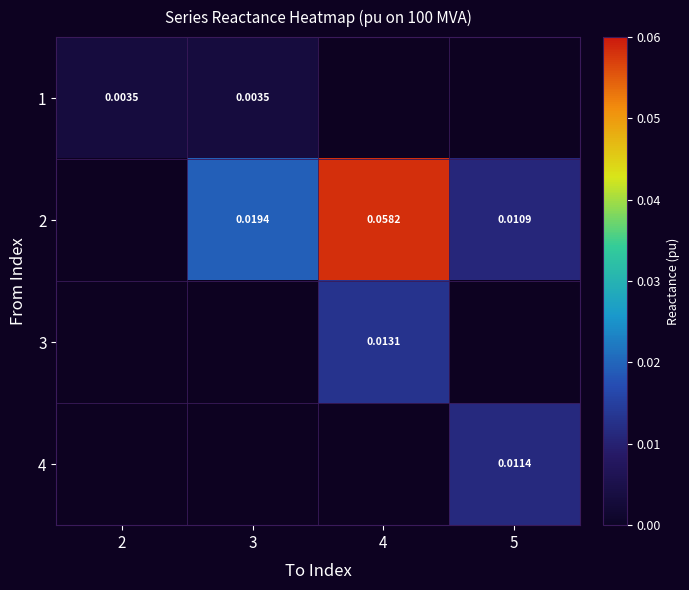

Is the value of 1 at 4 greater than the value of 2 at 2?

No